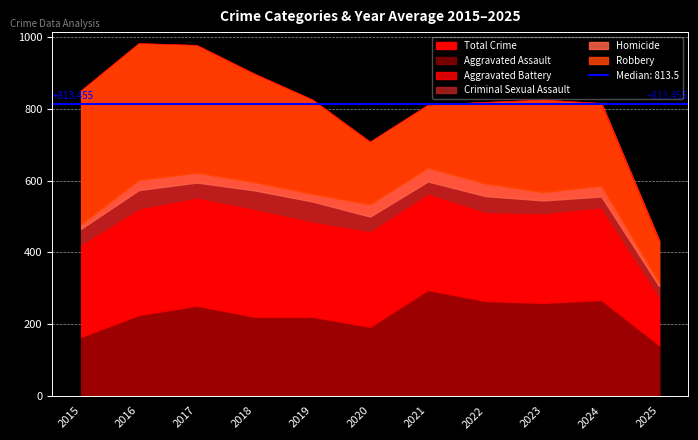

What is the difference between the second highest and second lowest values in the Criminal Sexual Assault series?

21